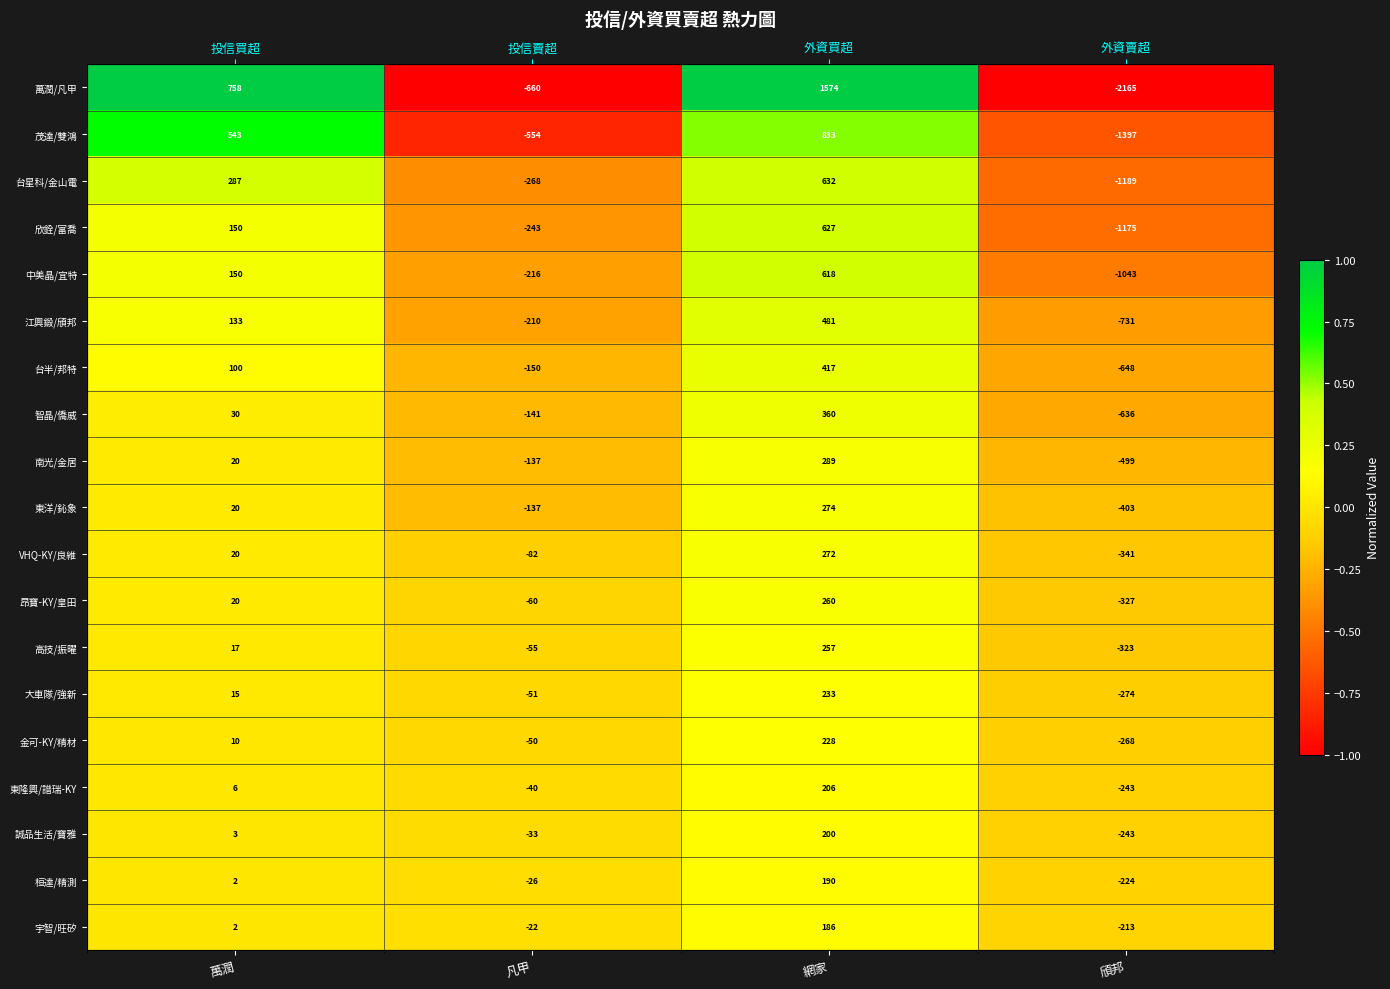

Count the number of data series in this chart.

19